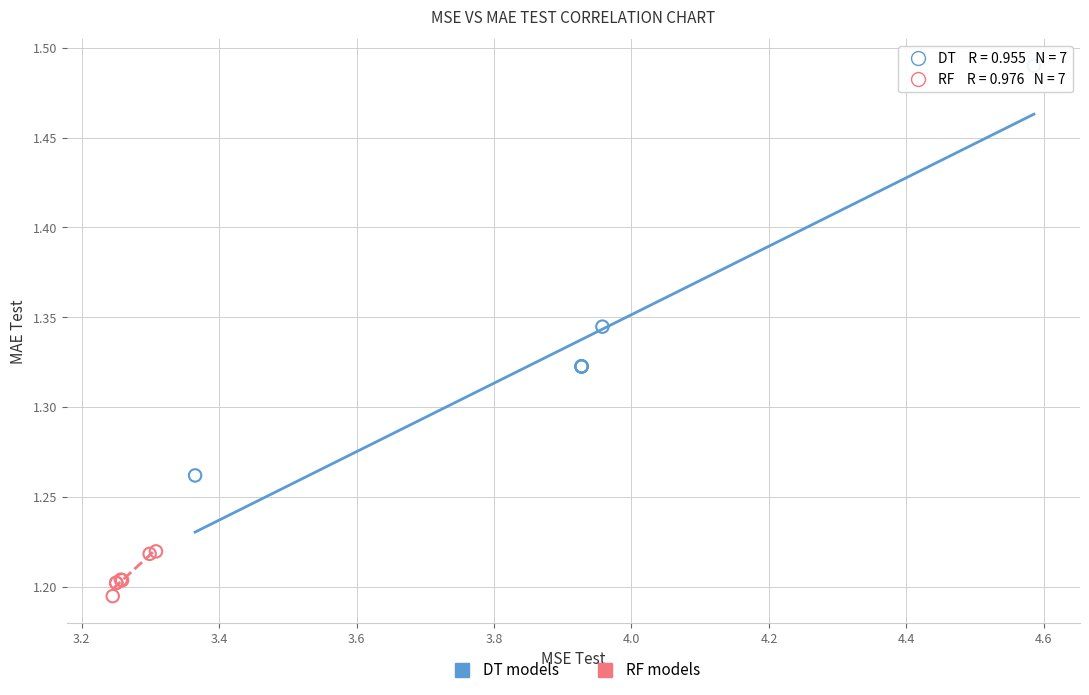

Which series contains the lowest Y value?

RF models